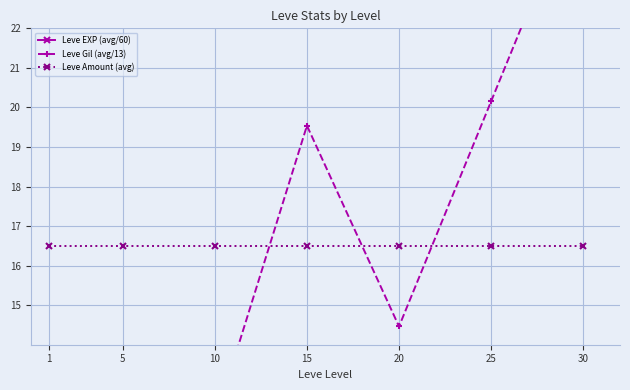

At how many categories does at least one series exceed 9?

7